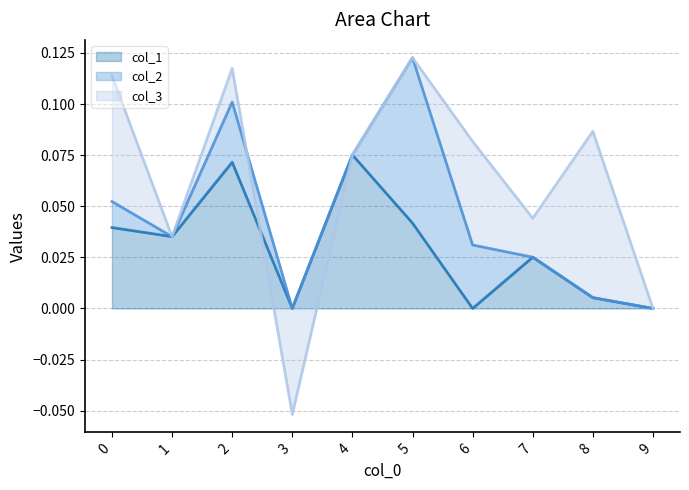

List the series in order of their peak value, highest first.

col_3, col_2, col_1